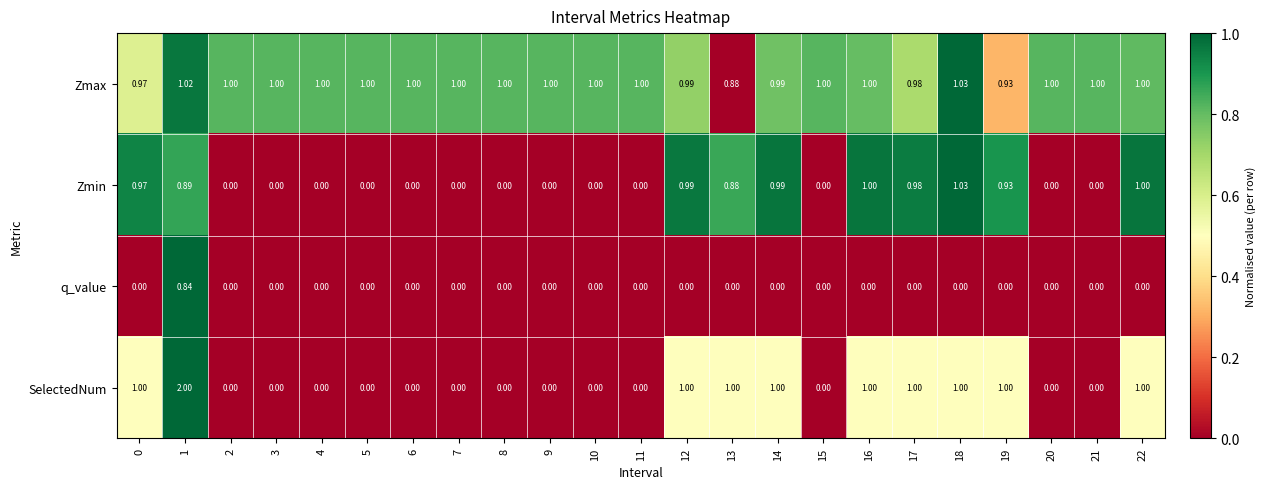

Which series has the largest total across all categories?

Zmax